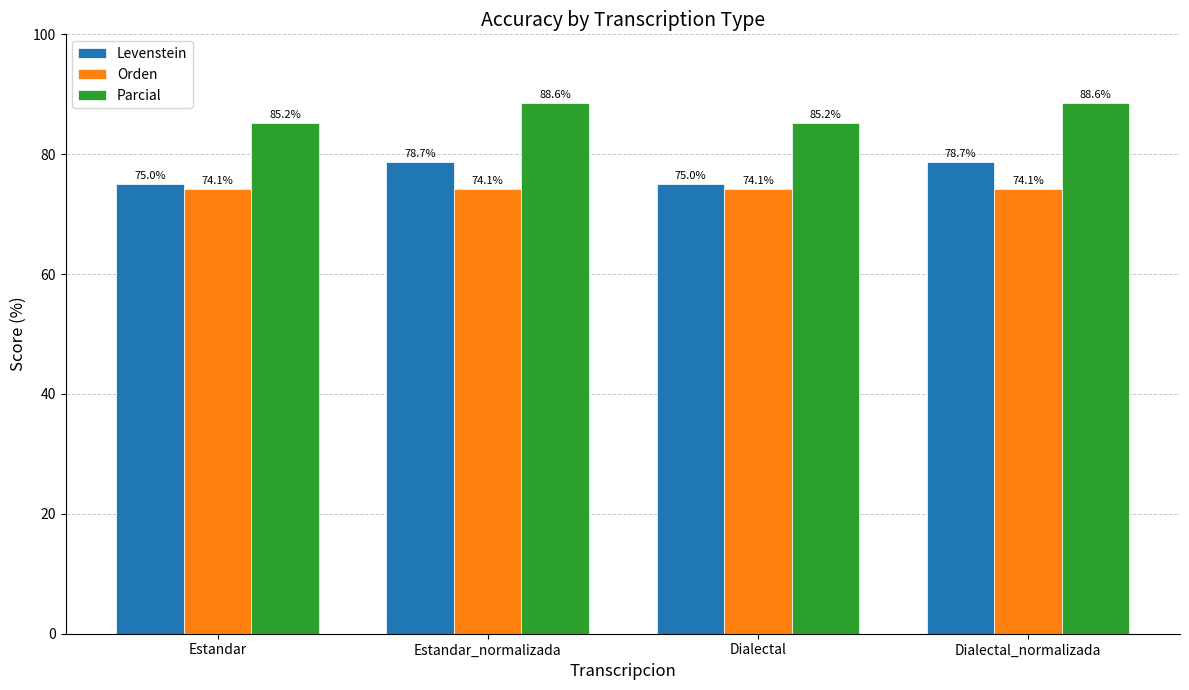

What is the average value of the Parcial series?

86.9